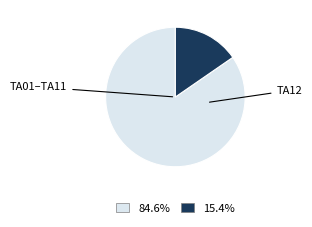

Is there any slice that represents more than half of the pie?

Yes